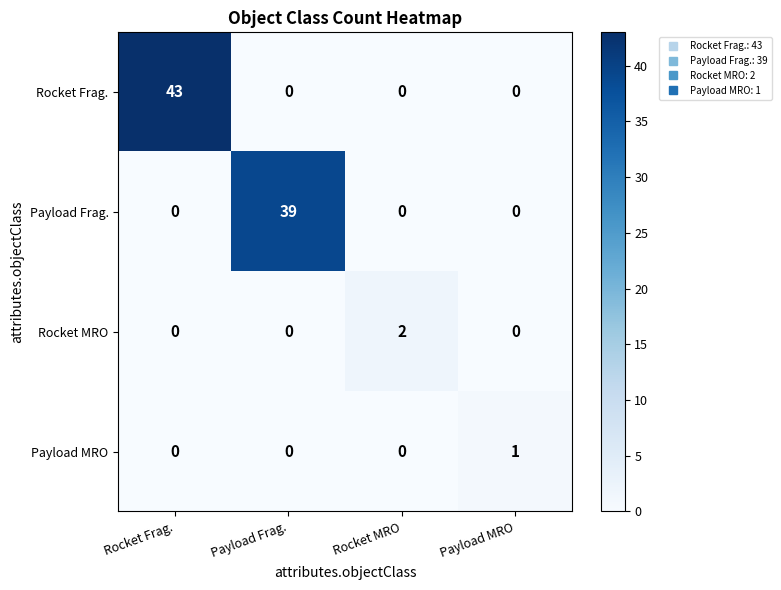

What is the total value across all series at Payload Frag.?

39